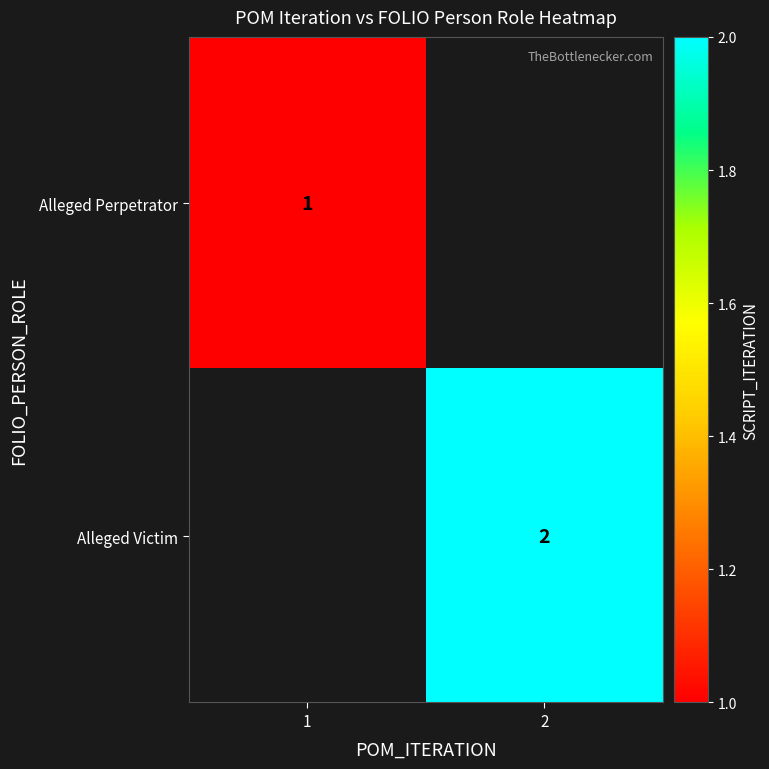

What is the maximum value shown in the chart?

2.0